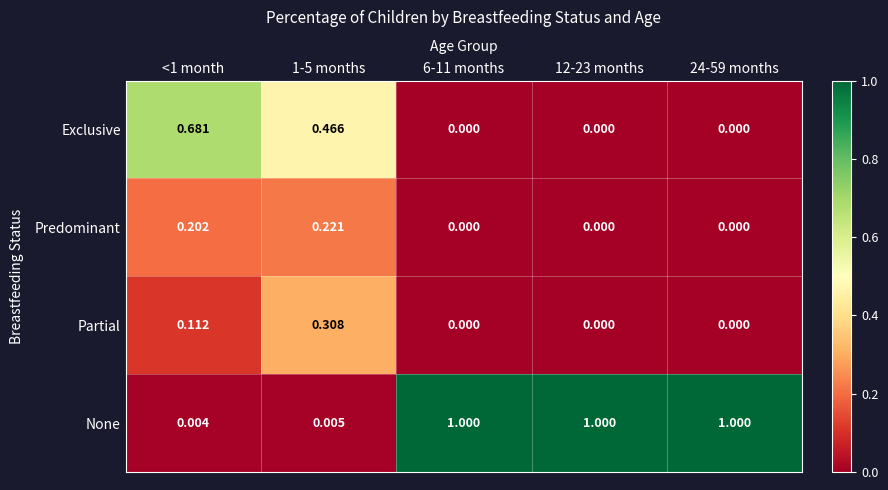

List the series in order of their peak value, lowest first.

Predominant, Partial, Exclusive, None